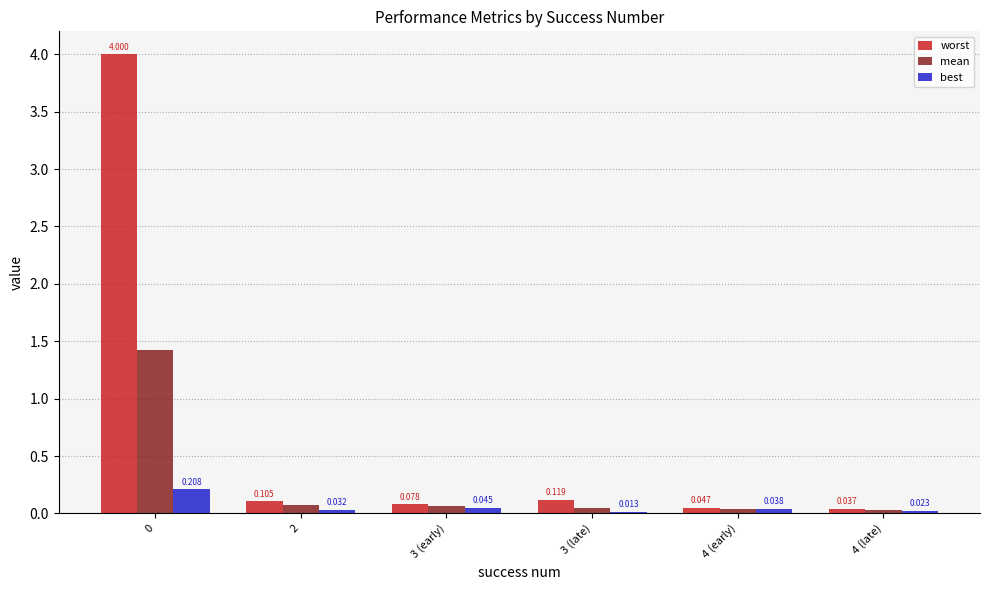

What is the label of the 5th bar from the right?

2